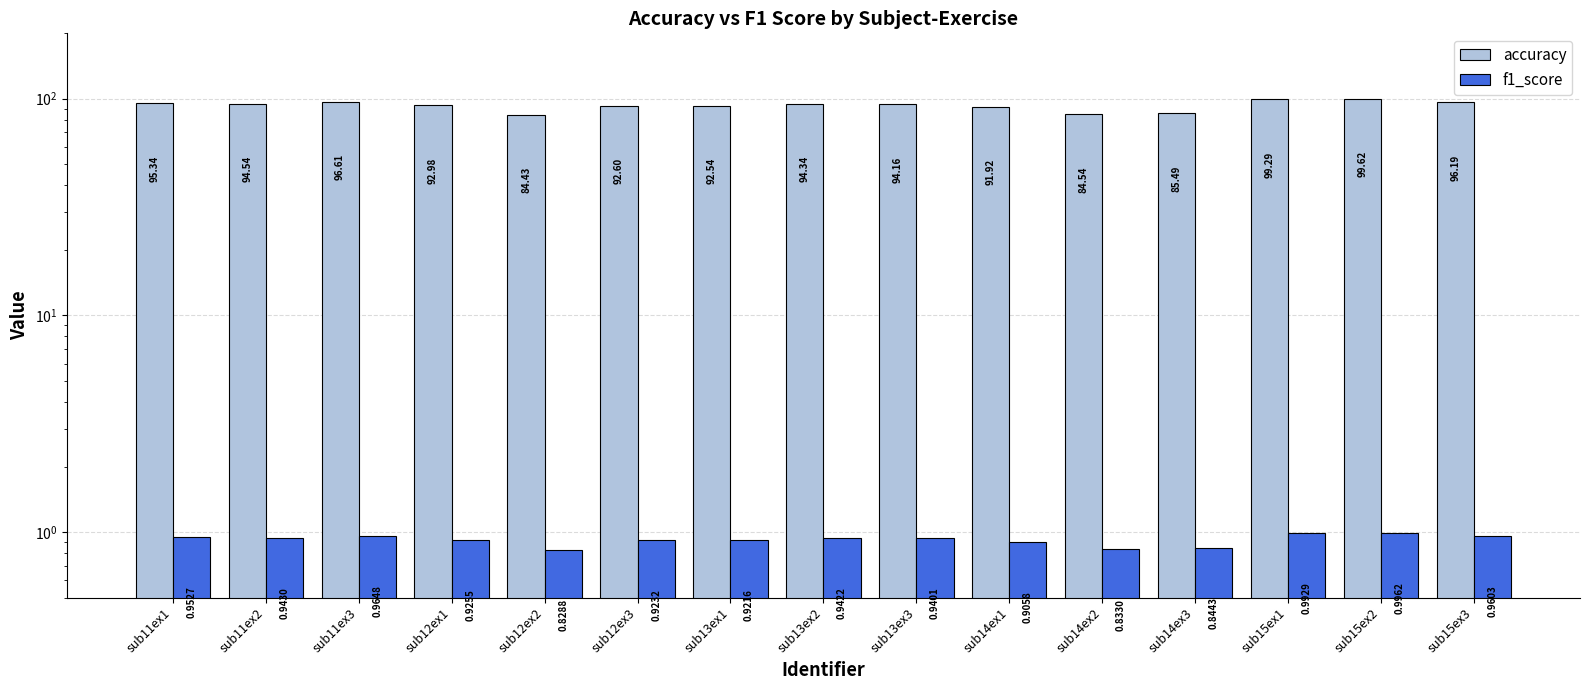

Which has a higher value, sub12ex1 or sub12ex3?

sub12ex1